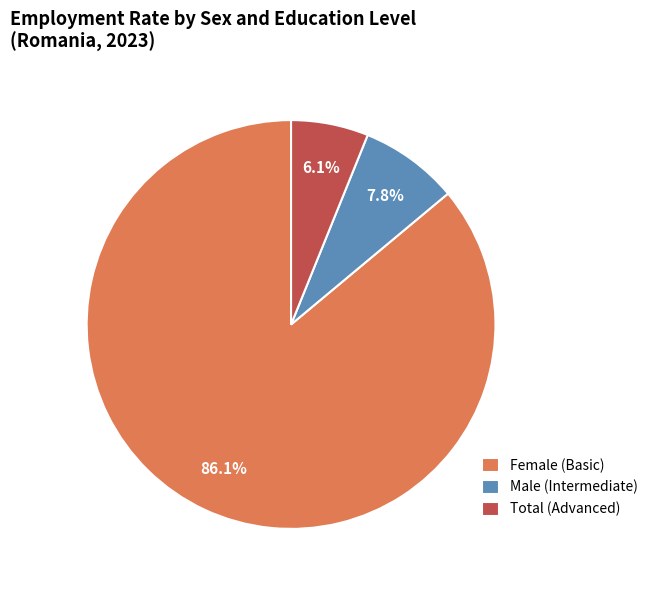

Is there any slice that represents more than half of the pie?

Yes